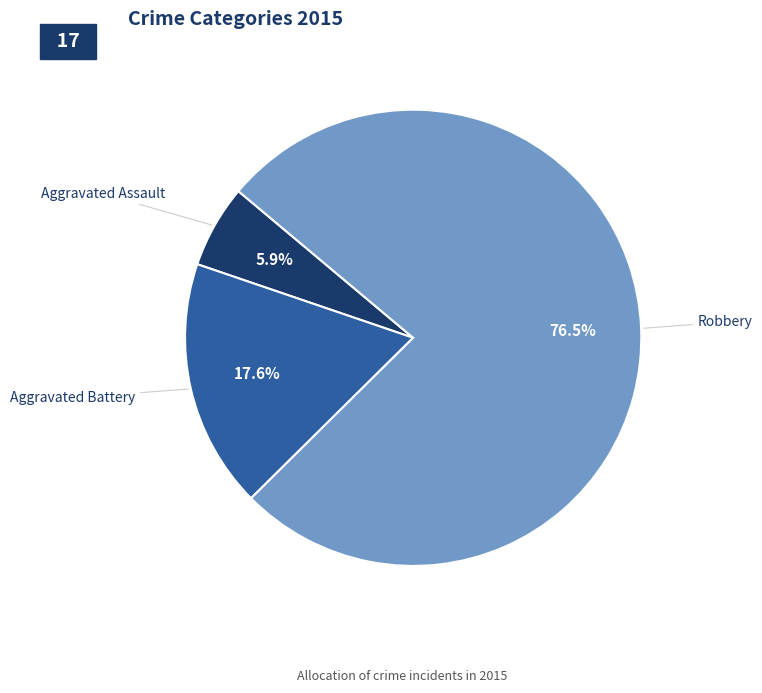

How many slices are in this pie chart?

3